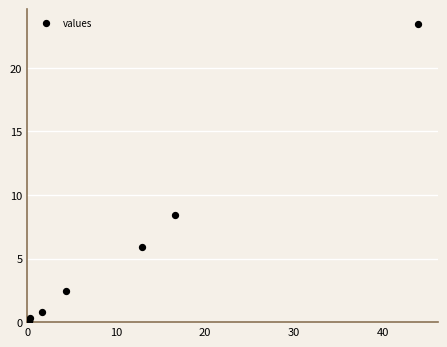

What Y value in the scatter plot is closest to 11?

8.4